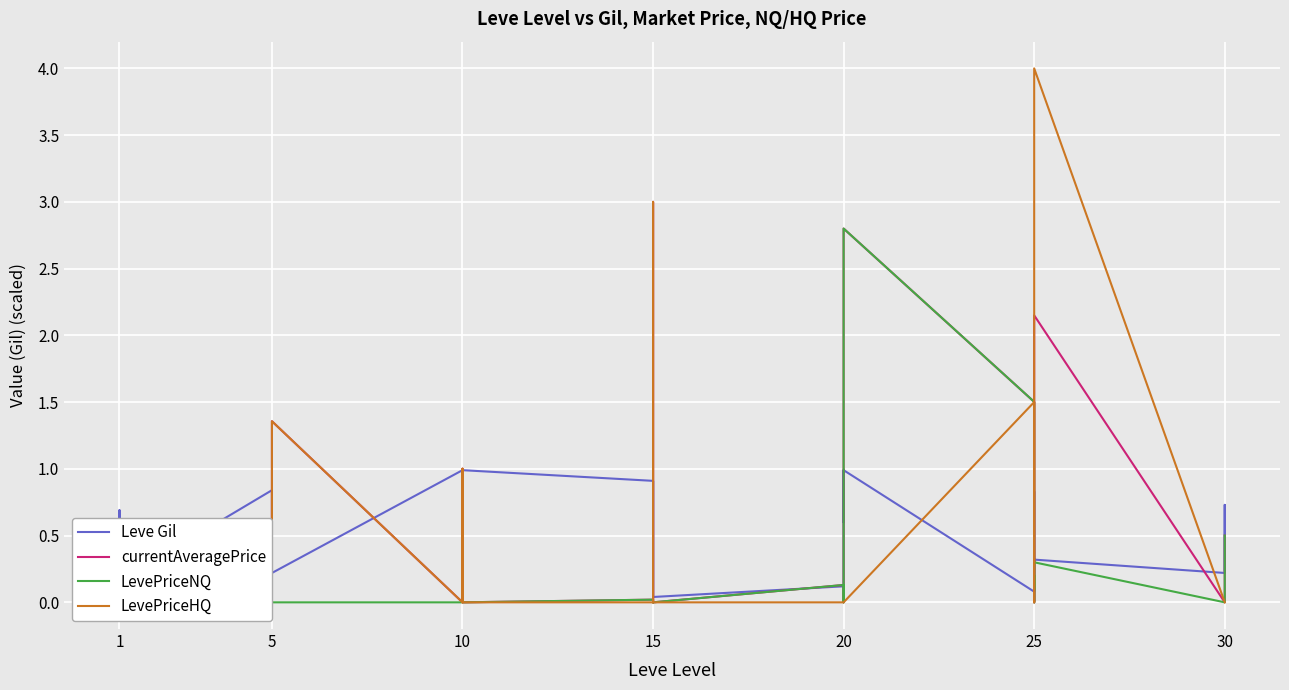

At how many categories does at least one series exceed 3?

1